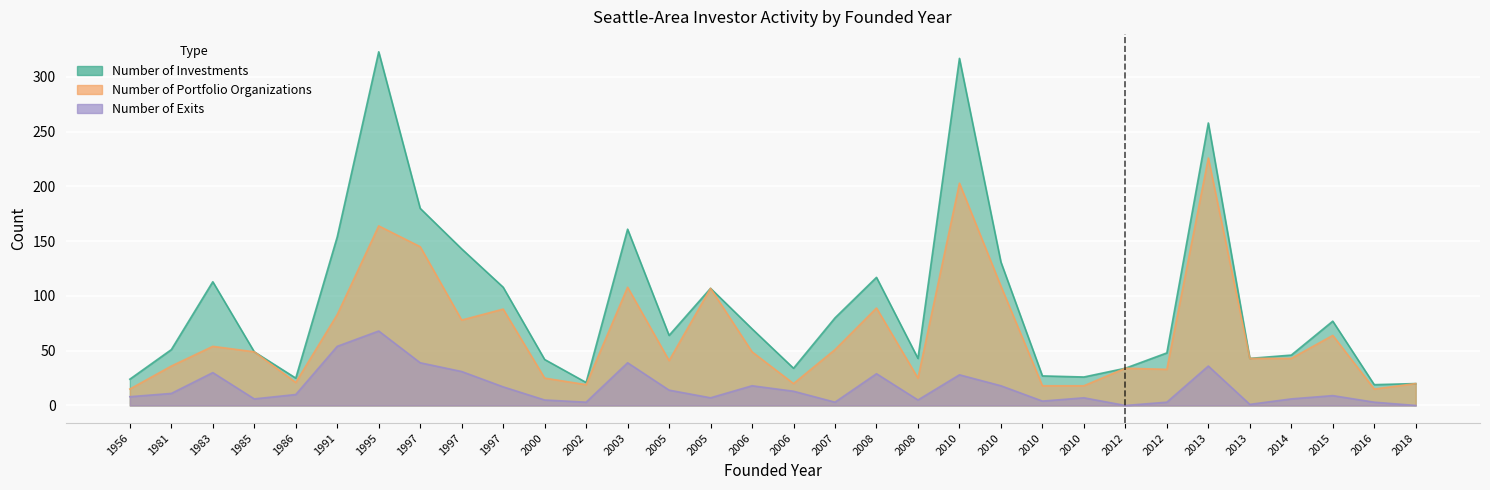

What is the difference between the maximum and minimum values in the Number of Investments series?

304